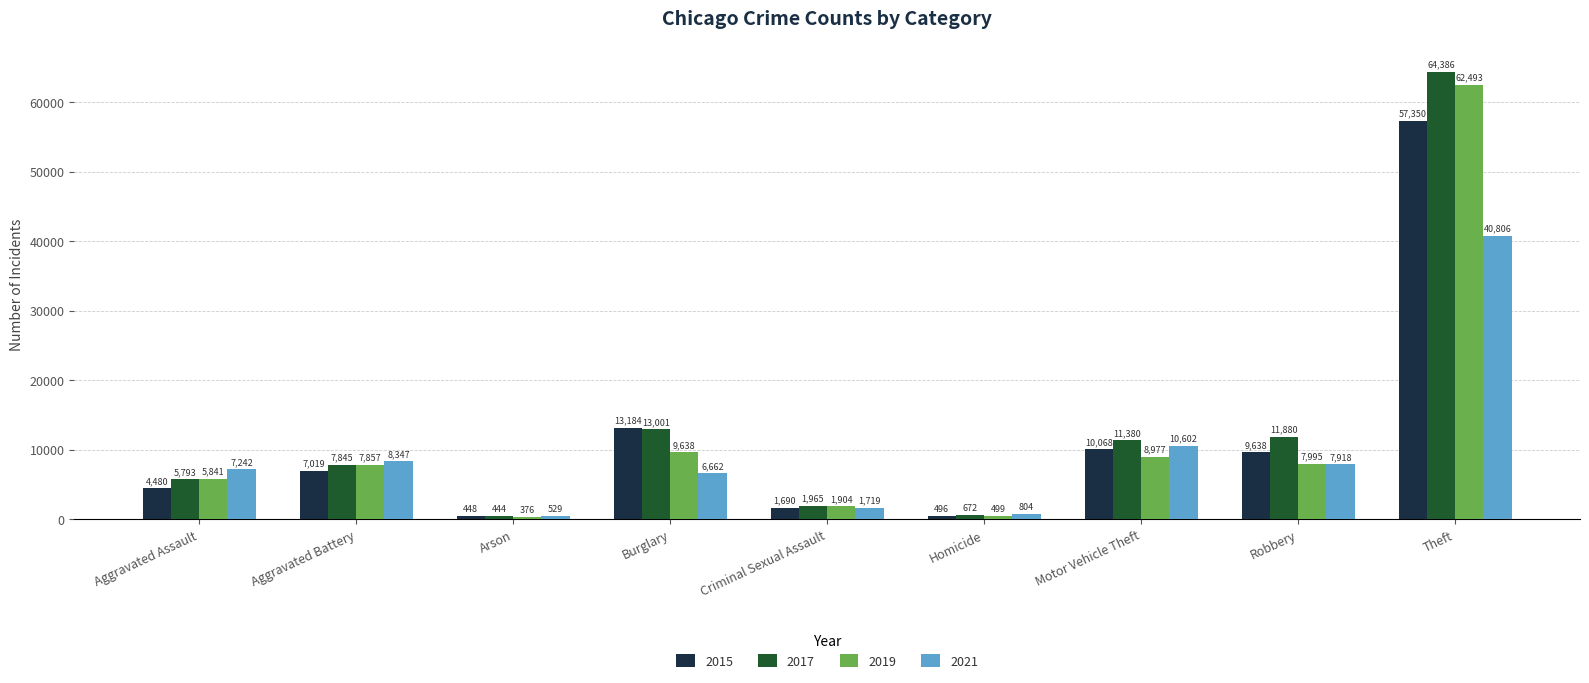

Which series changed the most between Arson and Criminal Sexual Assault?

2019